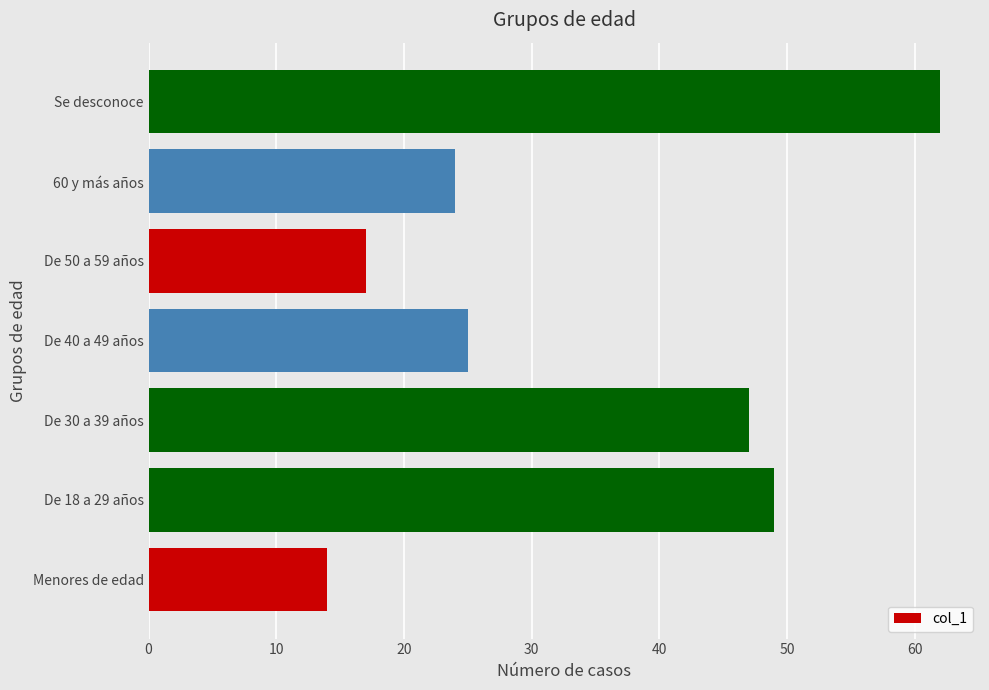

How many series are shown in this chart?

1